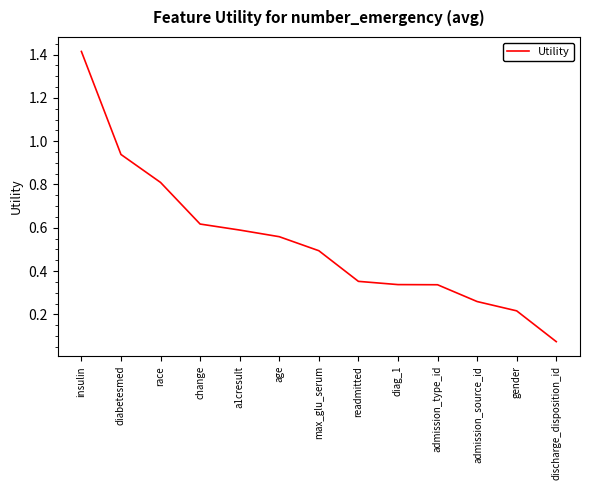

Between insulin and discharge_disposition_id, which is larger?

insulin